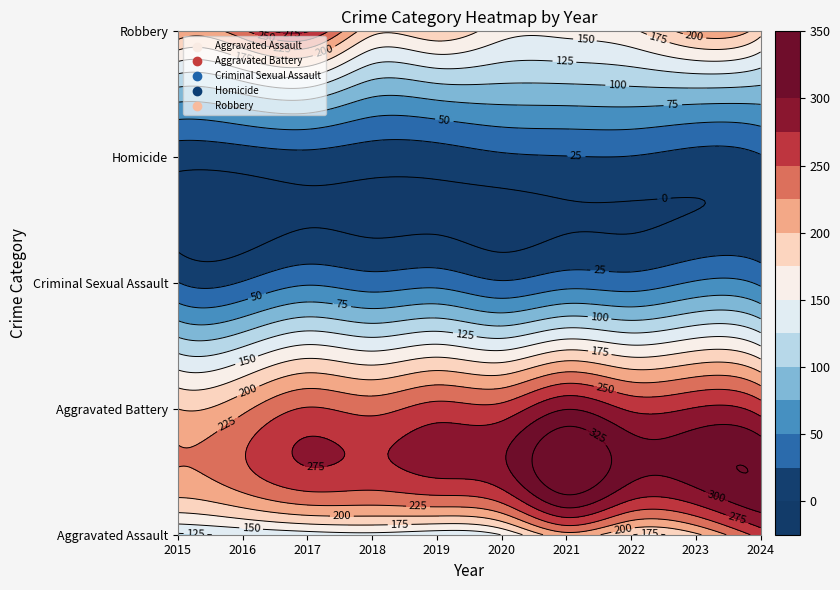

Count the number of data series in this chart.

5